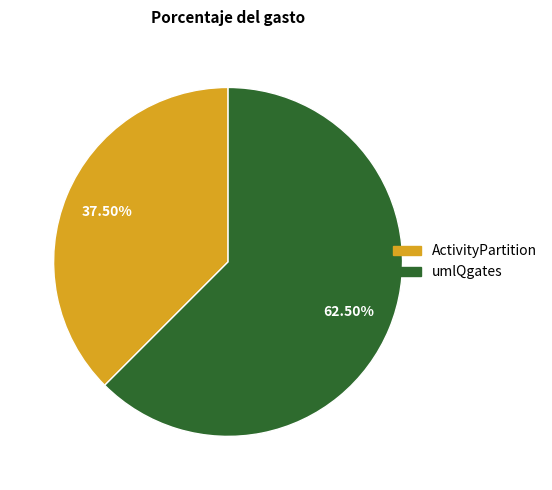

Which has a higher value, umlQgates or ActivityPartition?

umlQgates